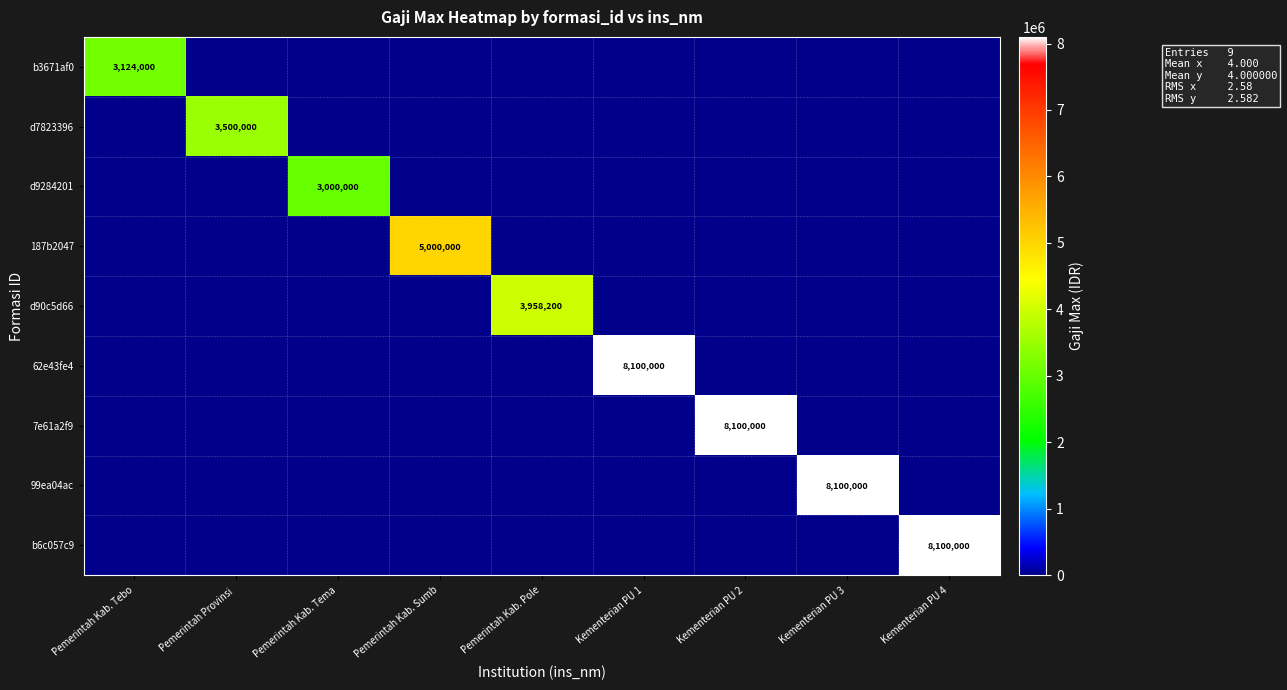

What is the greatest value displayed?

8100000